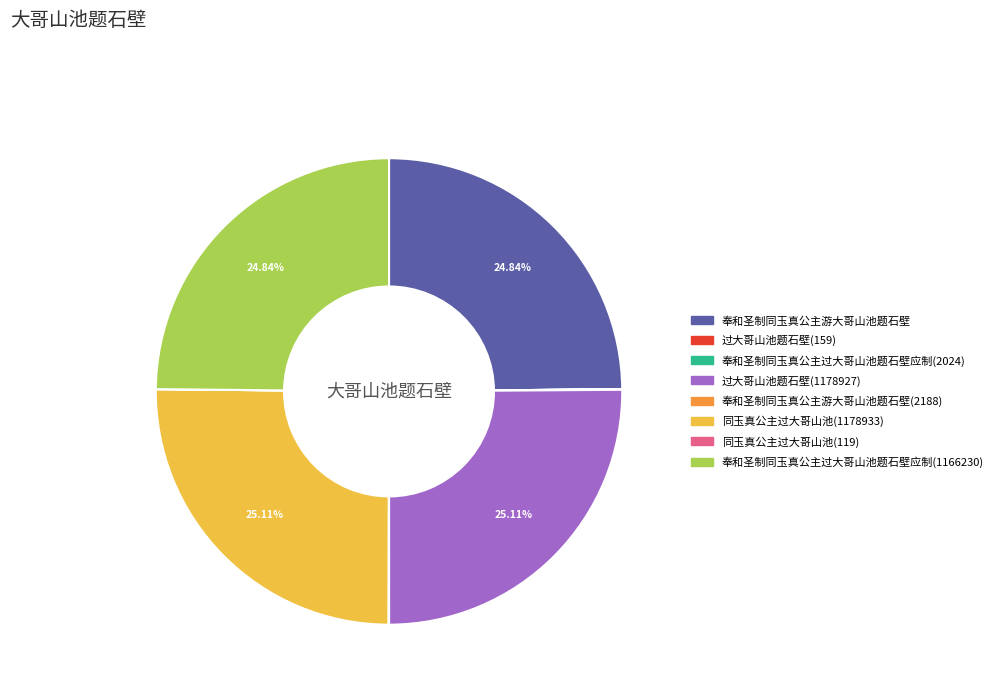

Is there a majority slice in this chart?

No